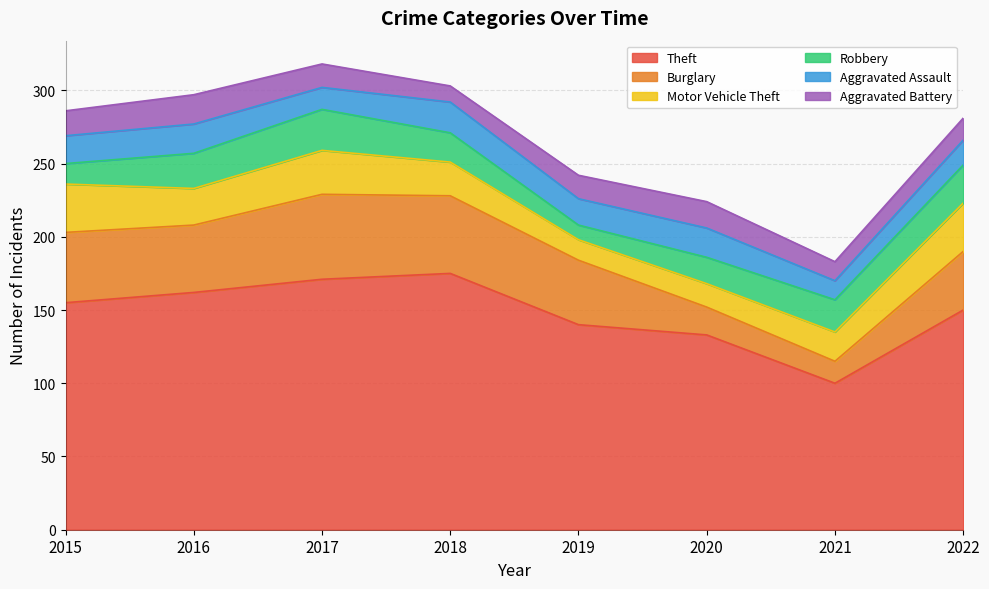

How many distinct data groups are displayed?

6